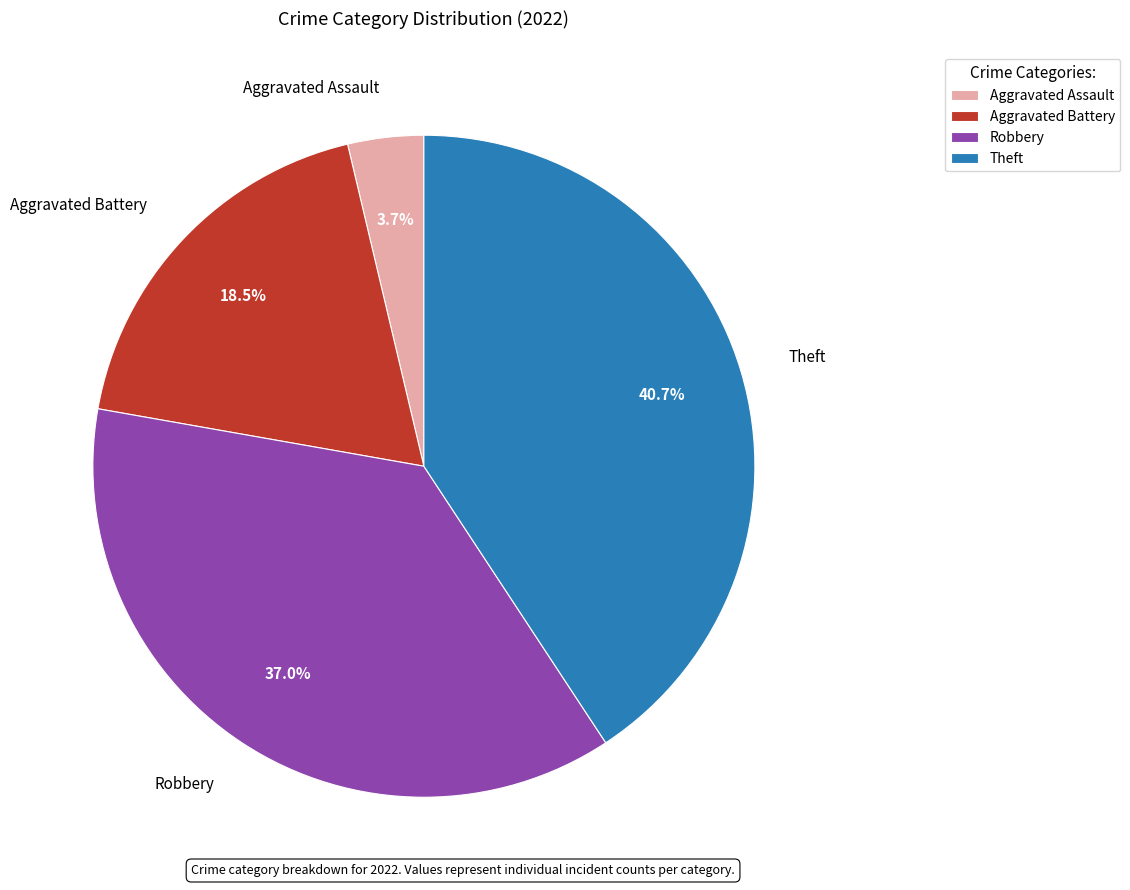

Combined, what portion of the pie is Robbery and Aggravated Battery?

55.6%